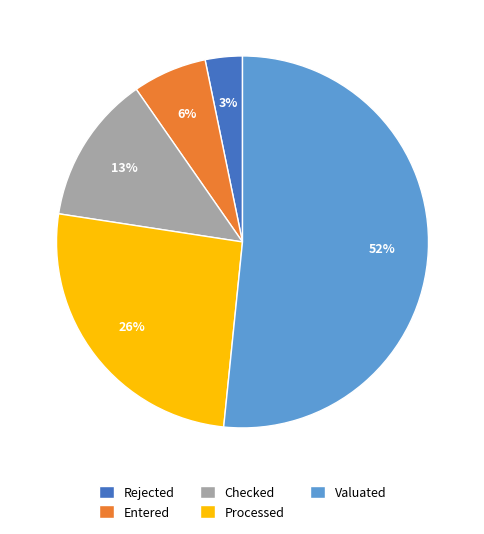

Which has a higher value, Rejected or Checked?

Checked